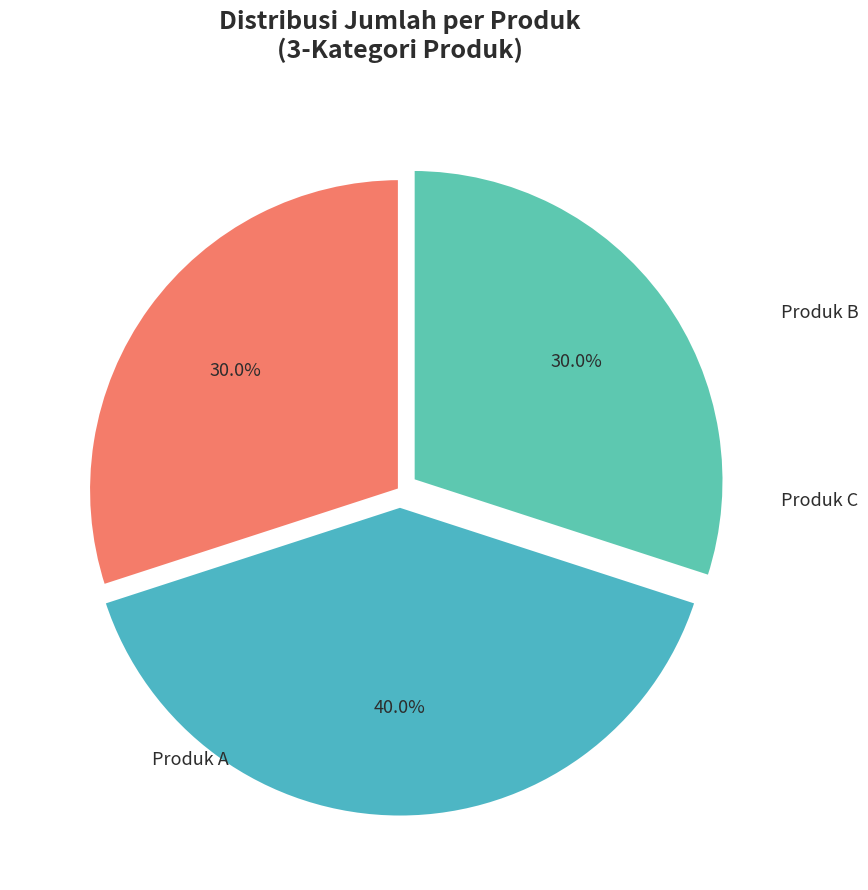

Is there a majority slice in this chart?

No